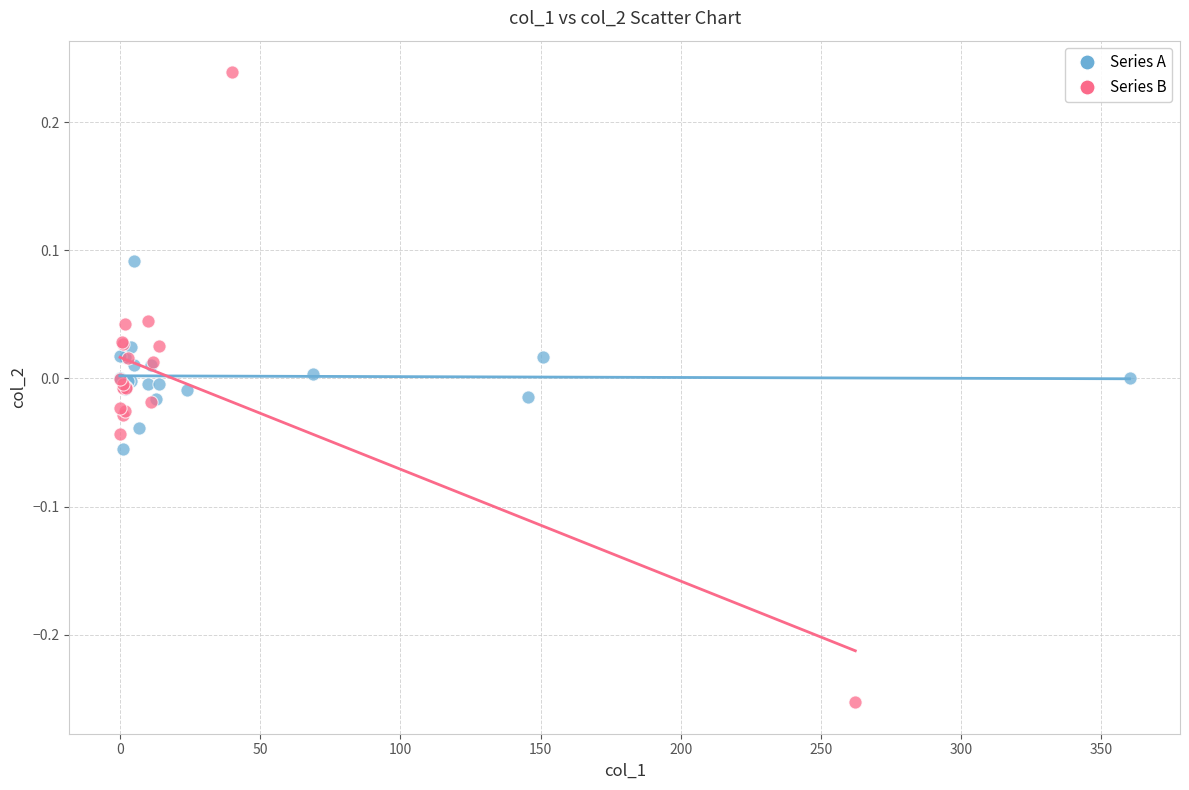

Which series reaches the maximum Y coordinate?

Series B